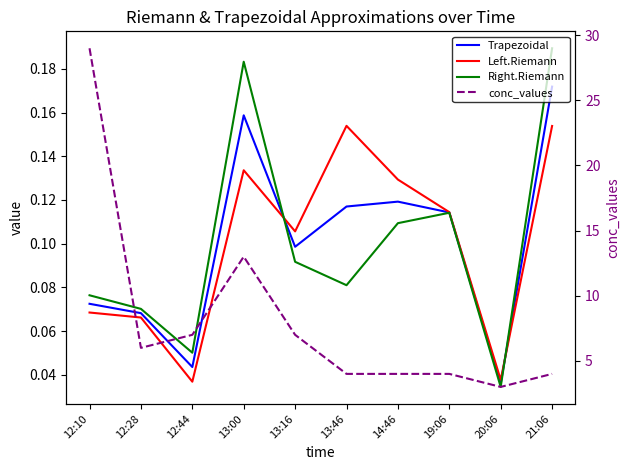

Reading left to right, list all the values displayed in this chart.

Trapezoidal: 0.1	0.1	0.0	0.2	0.1	0.1	0.1	0.1	0.0	0.2
Left.Riemann: 0.1	0.1	0.0	0.1	0.1	0.2	0.1	0.1	0.0	0.2
Right.Riemann: 0.1	0.1	0.1	0.2	0.1	0.1	0.1	0.1	0.0	0.2
conc_values: 29.0	6.0	7.0	13.0	7.0	4.0	4.0	4.0	3.0	4.0